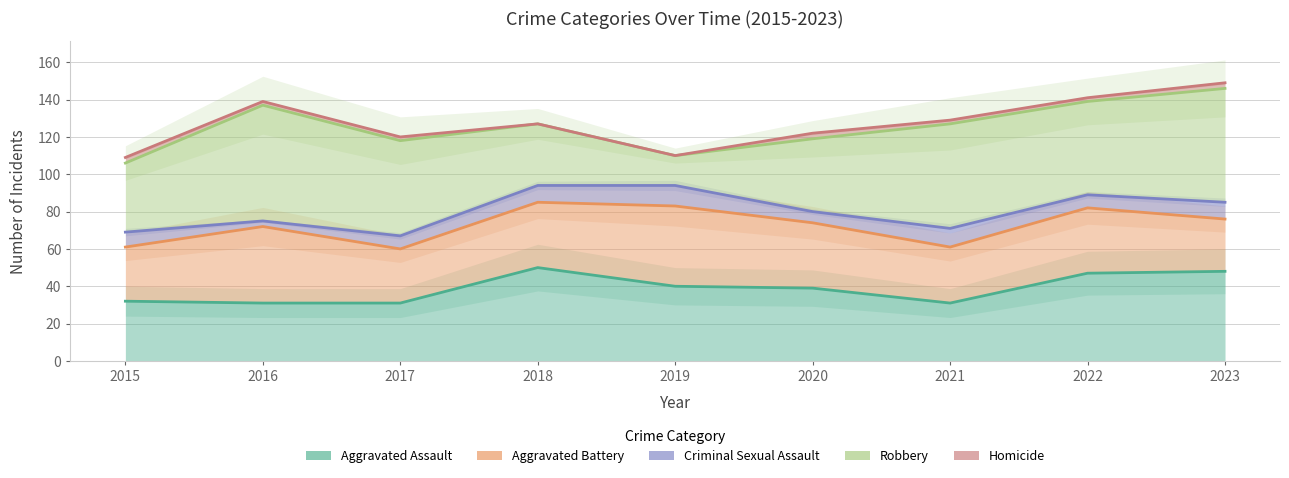

How many times do Aggravated Battery and Aggravated Assault cross each other?

4